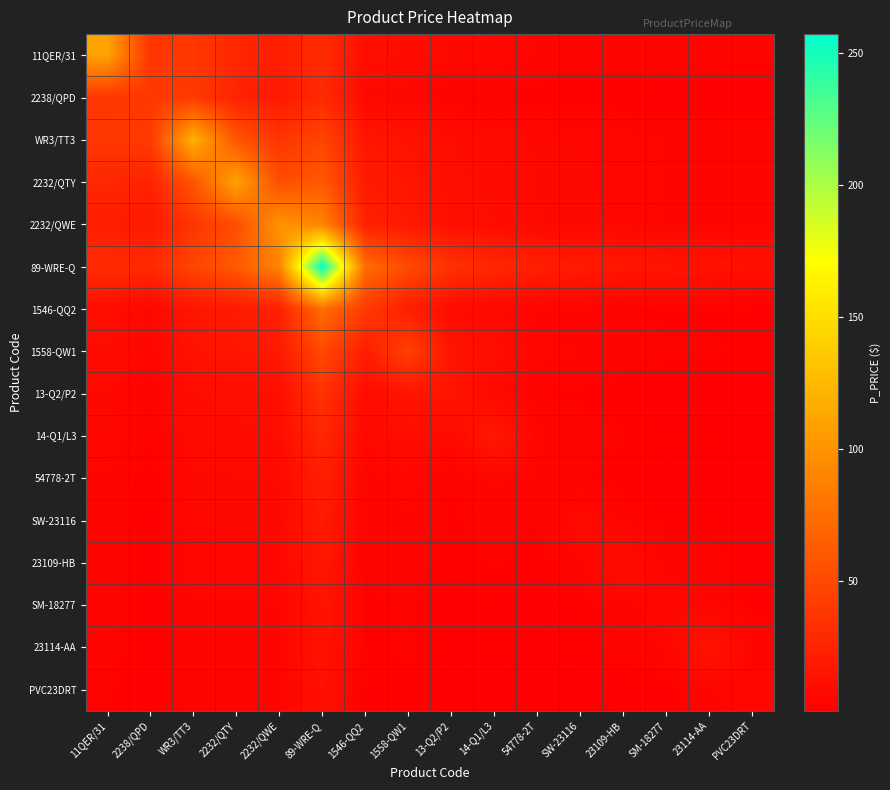

Which series has the largest total across all categories?

89-WRE-Q